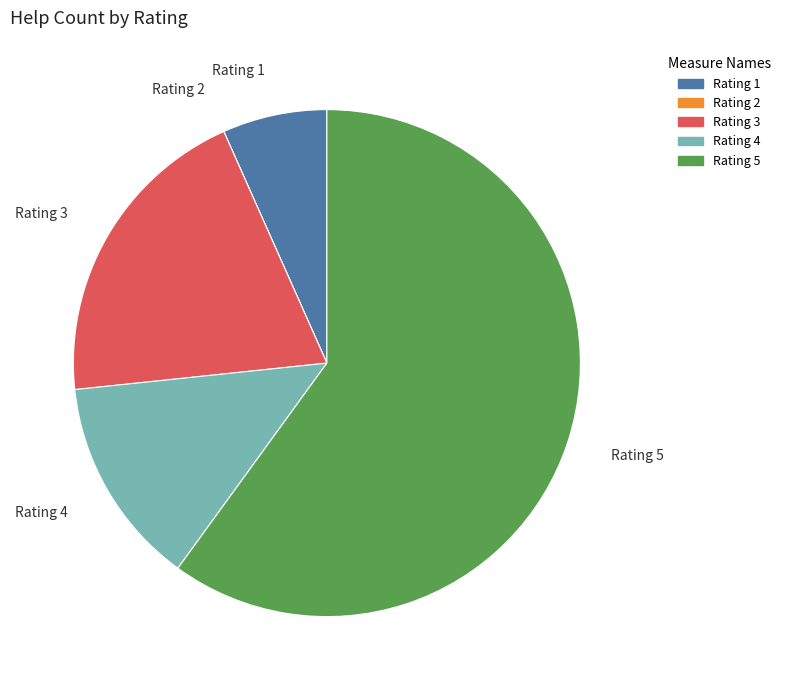

Does any single category account for the majority?

Yes